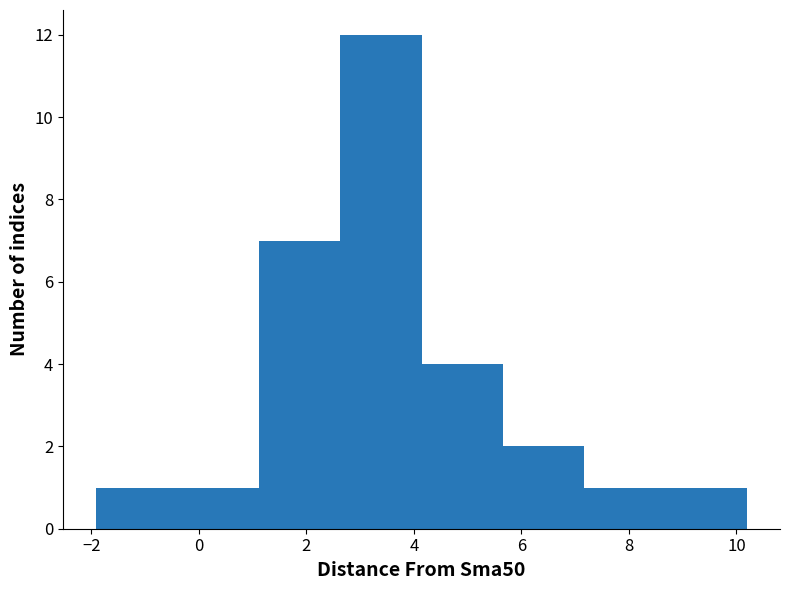

What is the height of the bar covering -2.0 to -0.4 on the x-axis? Neither the bar edges nor the heights are printed on the chart, so give them approximately, as read against the axes.

1